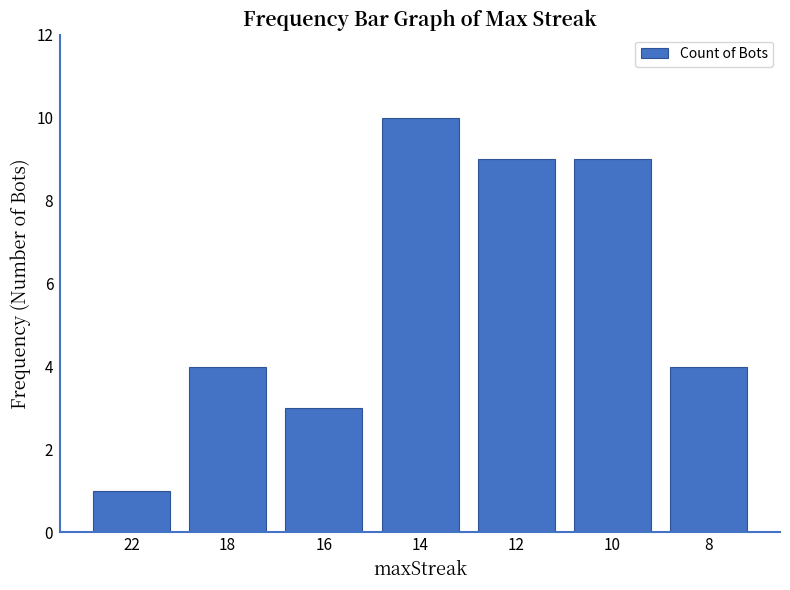

What is the difference between the second highest and second lowest values?

6